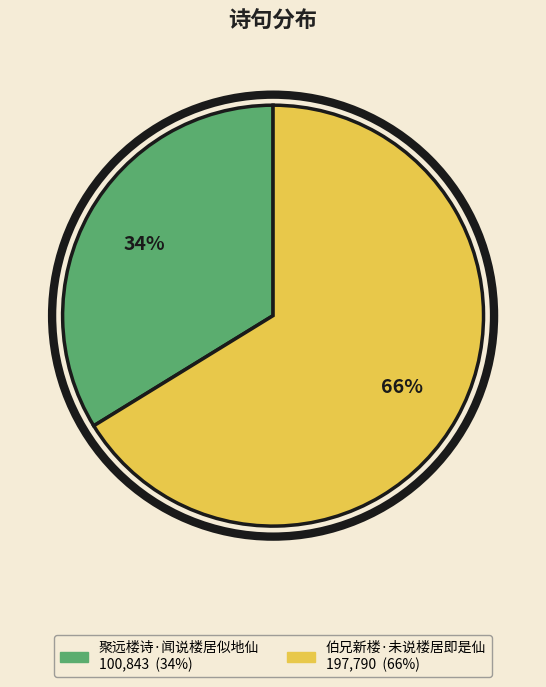

Count the number of slices in the pie.

2